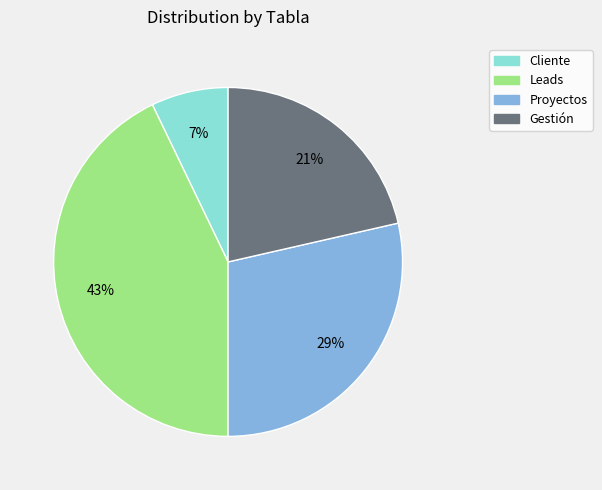

Between Gestión and Cliente, which is larger?

Gestión